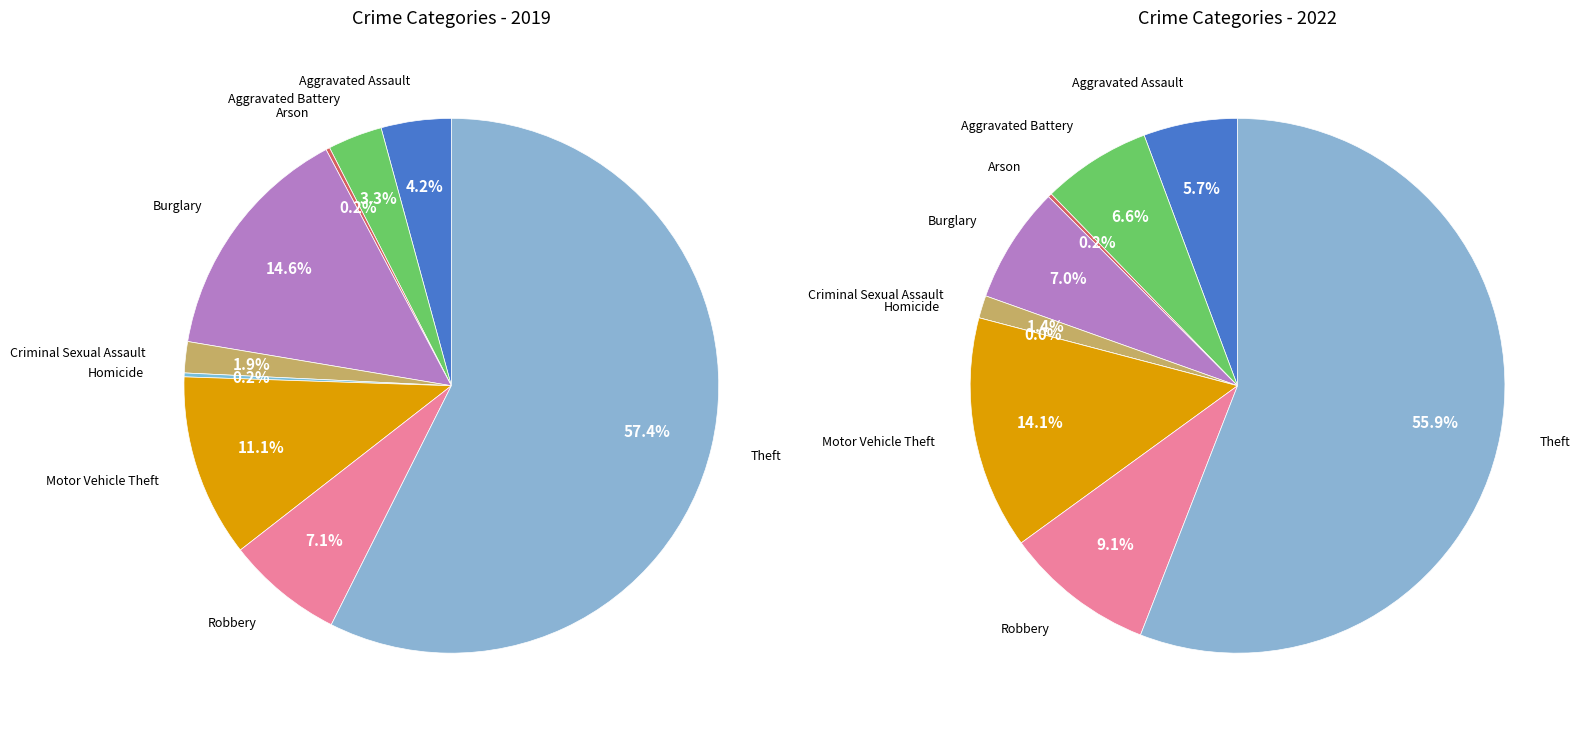

Does Theft account for over 50% of the chart?

Yes